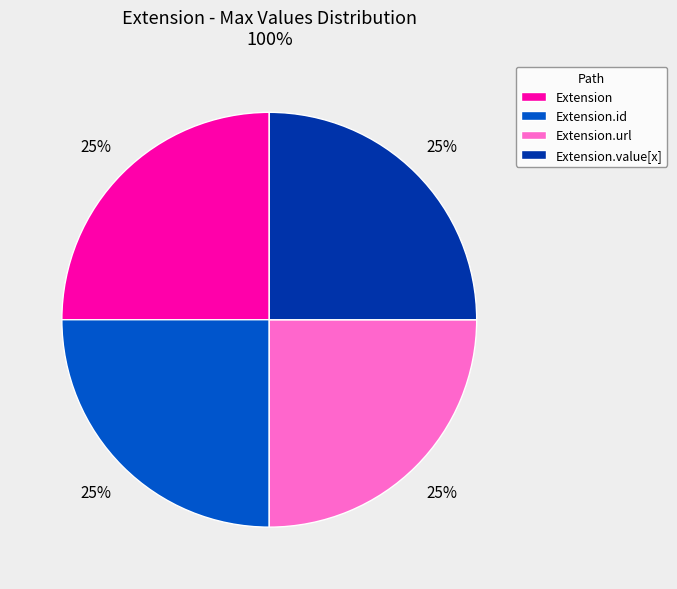

Is Extension.id the majority of the pie?

No